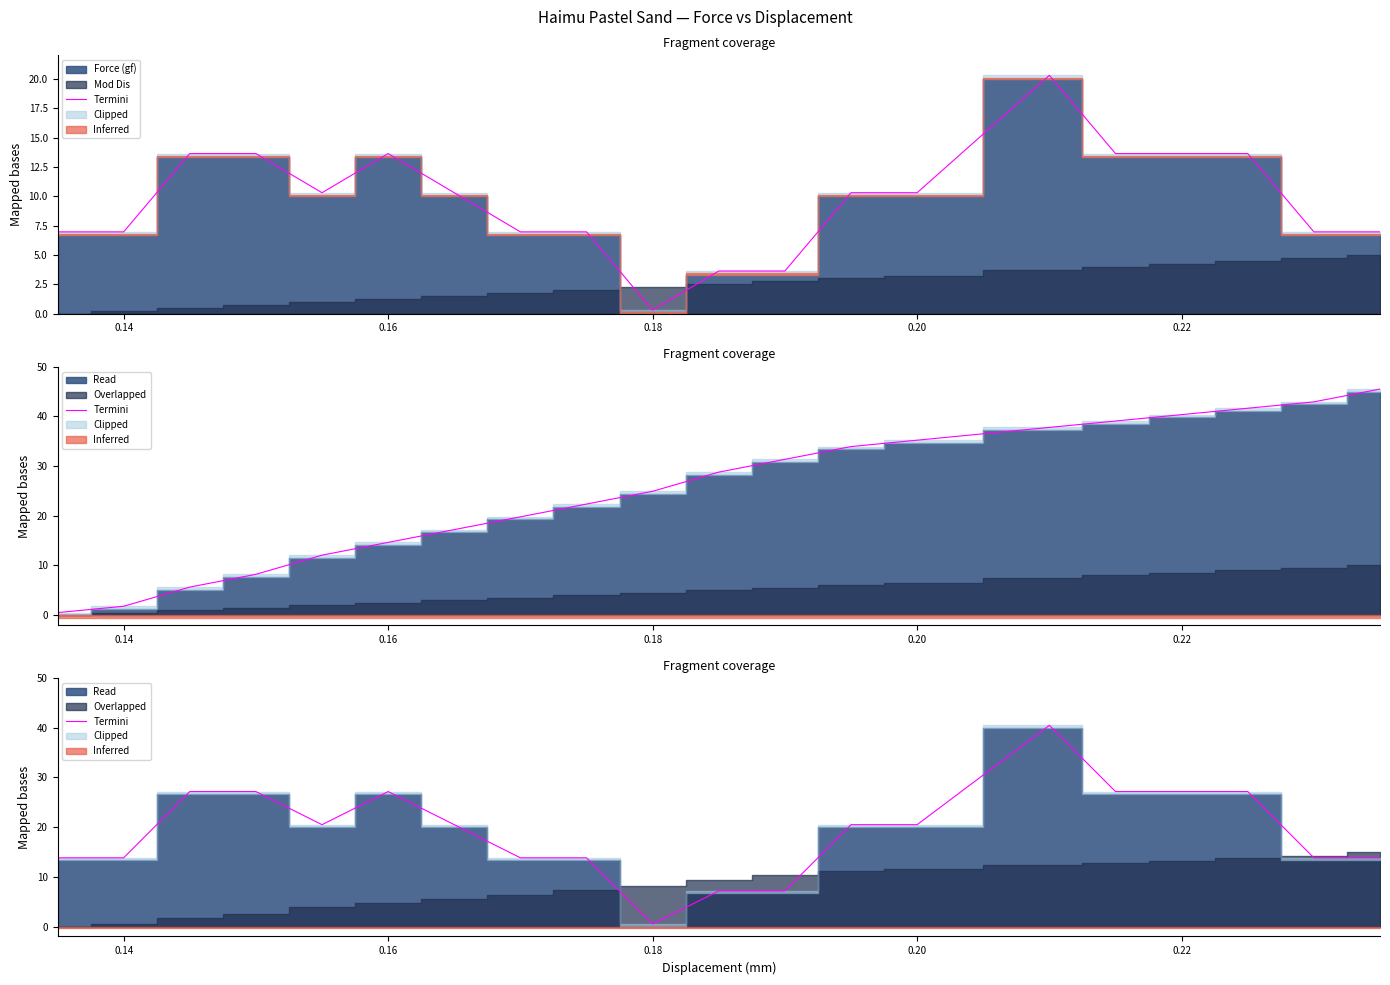

The chart shows a value of 11.1 at 11. True or false?

False